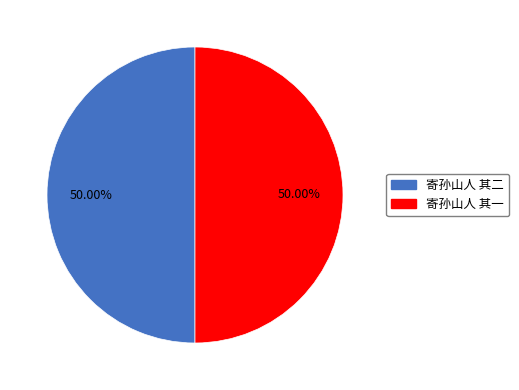

What percentage is NOT represented by 寄孙山人 其二?

50.0%